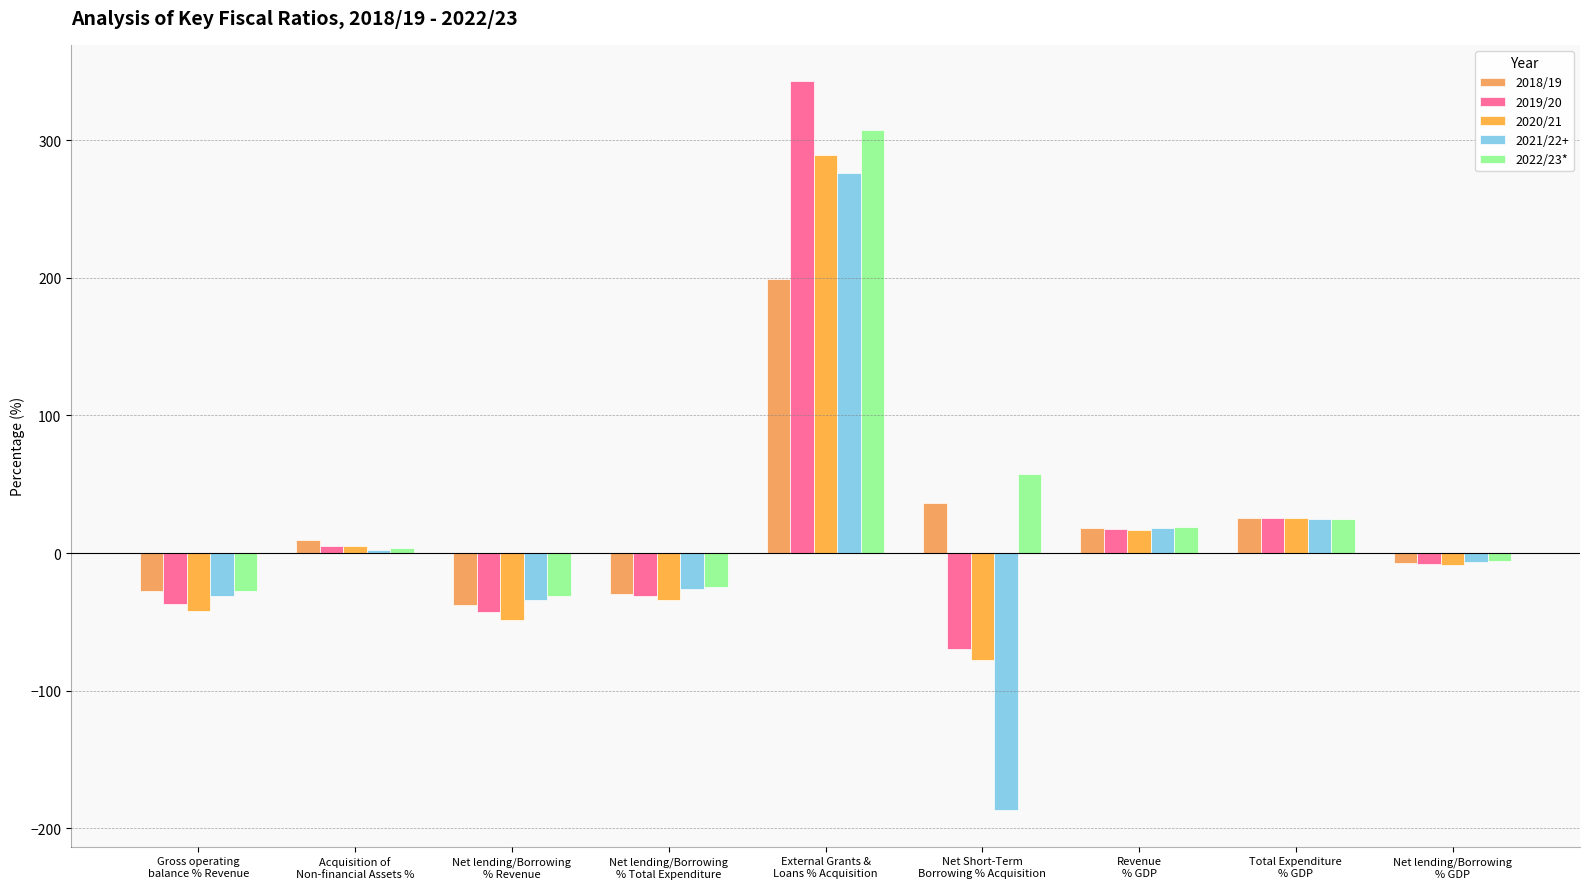

Reading left to right, list all the values displayed in this chart.

2018/19: Gross operating
balance % Revenue=-27.2	Acquisition of
Non-financial Assets %=9.6	Net lending/Borrowing
% Revenue=-37.8	Net lending/Borrowing
% Total Expenditure=-29.7	External Grants &
Loans % Acquisition=199.4	Net Short-Term
Borrowing % Acquisition=36.4	Revenue
% GDP=18.2	Total Expenditure
% GDP=25.9	Net lending/Borrowing
% GDP=-7.1
2019/20: Gross operating
balance % Revenue=-37.0	Acquisition of
Non-financial Assets %=5.1	Net lending/Borrowing
% Revenue=-42.8	Net lending/Borrowing
% Total Expenditure=-31.2	External Grants &
Loans % Acquisition=342.8	Net Short-Term
Borrowing % Acquisition=-69.7	Revenue
% GDP=17.6	Total Expenditure
% GDP=25.4	Net lending/Borrowing
% GDP=-7.6
2020/21: Gross operating
balance % Revenue=-42.2	Acquisition of
Non-financial Assets %=5.5	Net lending/Borrowing
% Revenue=-48.9	Net lending/Borrowing
% Total Expenditure=-34.4	External Grants &
Loans % Acquisition=289.5	Net Short-Term
Borrowing % Acquisition=-77.4	Revenue
% GDP=16.8	Total Expenditure
% GDP=25.5	Net lending/Borrowing
% GDP=-8.4
2021/22+: Gross operating
balance % Revenue=-31.2	Acquisition of
Non-financial Assets %=2.5	Net lending/Borrowing
% Revenue=-34.0	Net lending/Borrowing
% Total Expenditure=-25.9	External Grants &
Loans % Acquisition=276.2	Net Short-Term
Borrowing % Acquisition=-186.8	Revenue
% GDP=18.3	Total Expenditure
% GDP=24.9	Net lending/Borrowing
% GDP=-6.3
2022/23*: Gross operating
balance % Revenue=-27.3	Acquisition of
Non-financial Assets %=3.7	Net lending/Borrowing
% Revenue=-31.2	Net lending/Borrowing
% Total Expenditure=-24.6	External Grants &
Loans % Acquisition=307.2	Net Short-Term
Borrowing % Acquisition=57.8	Revenue
% GDP=18.9	Total Expenditure
% GDP=25.2	Net lending/Borrowing
% GDP=-6.0